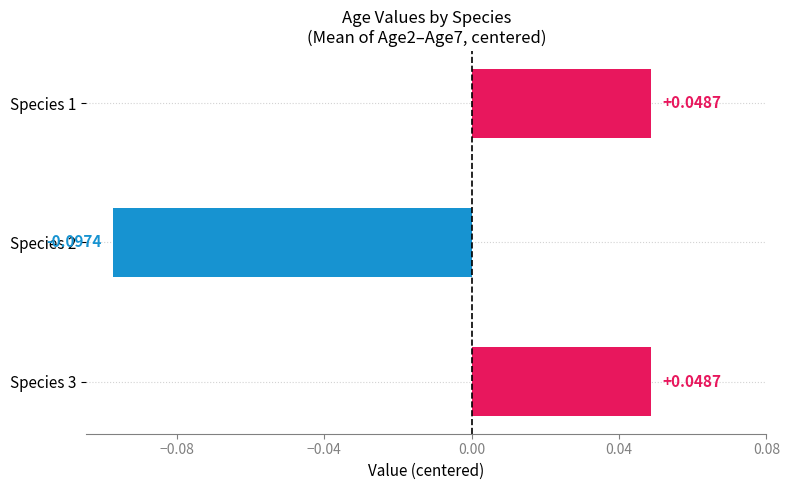

Between Species 2 and Species 1, which is larger?

Species 1